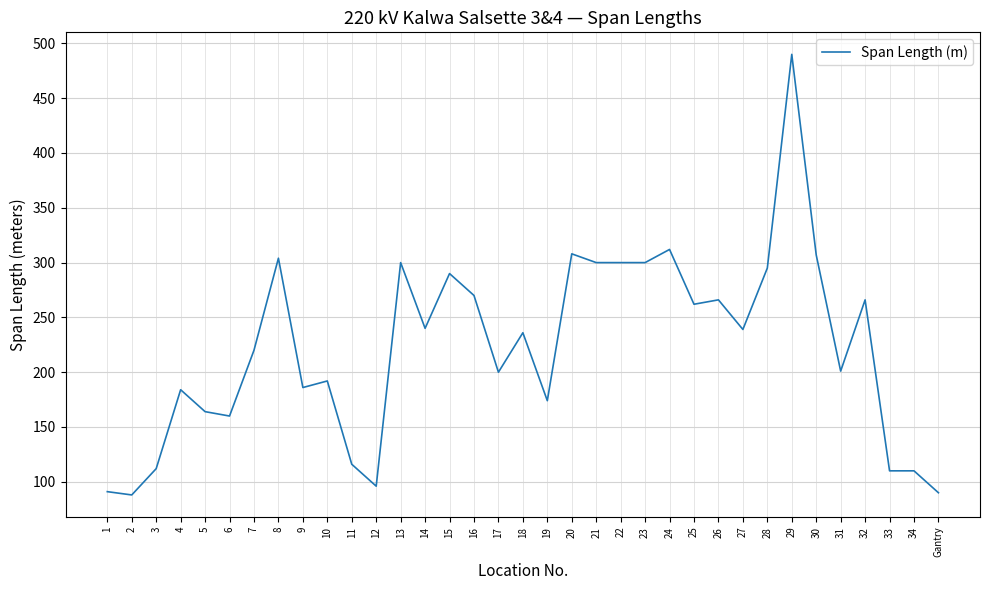

What position from the right is 5?

31